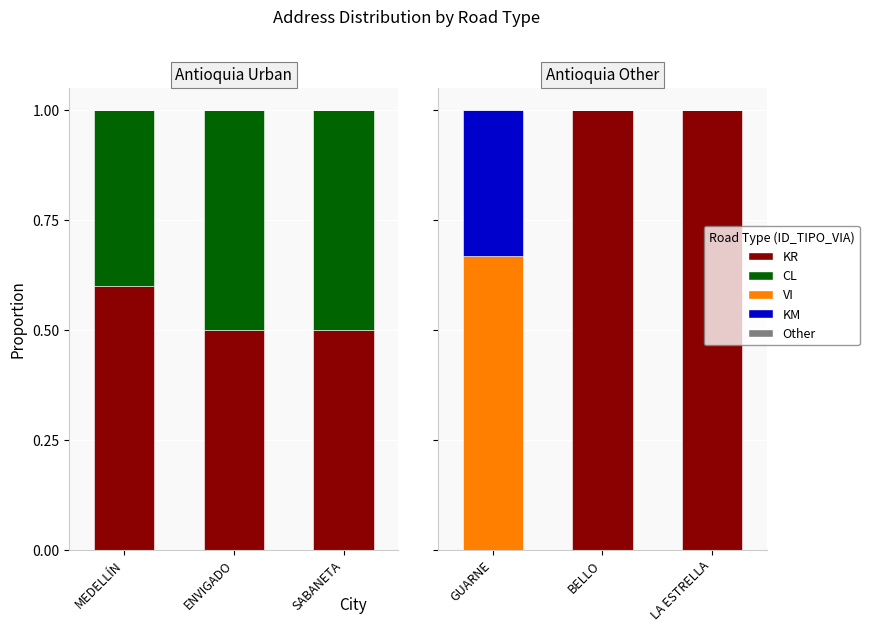

What is the difference between the maximum and second lowest values in the VI series?

0.7